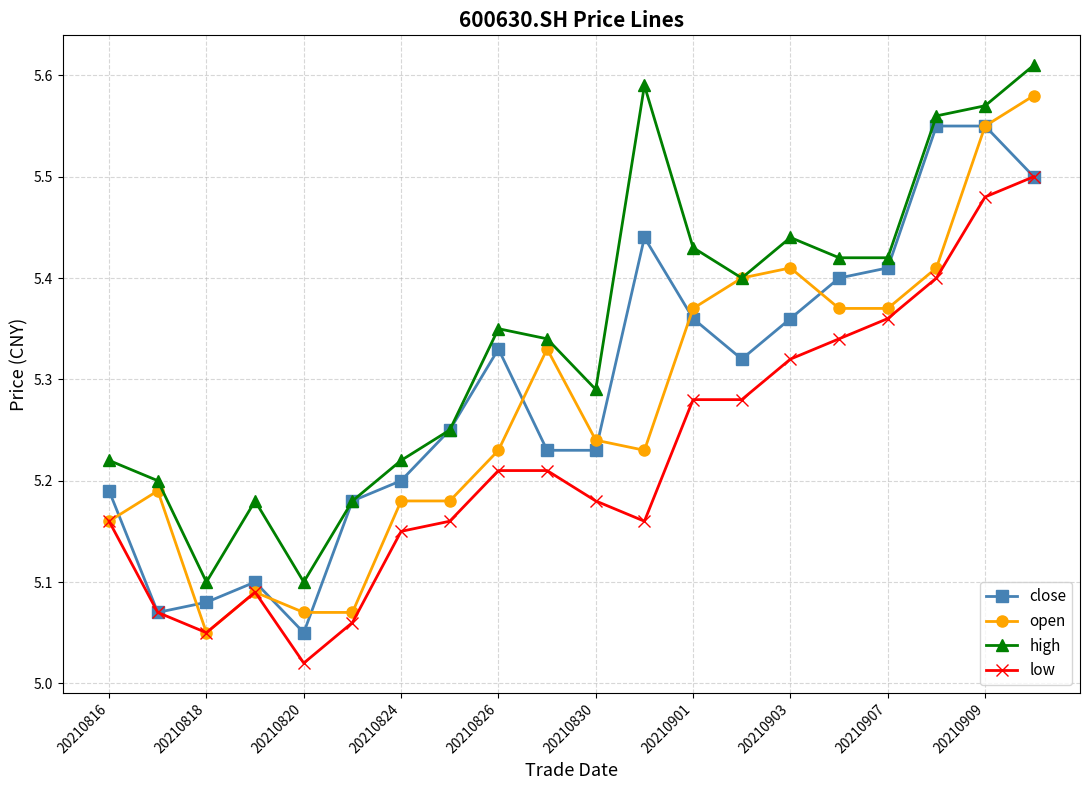

At how many categories does at least one series exceed 5?

20